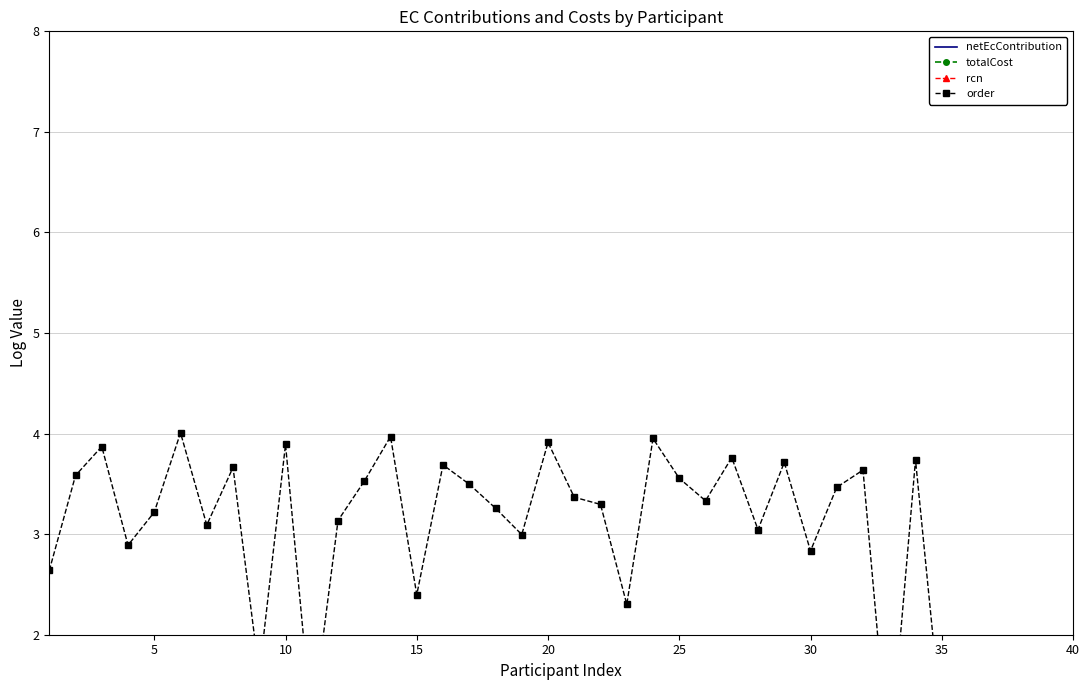

Where is the first local maximum for totalCost?

5